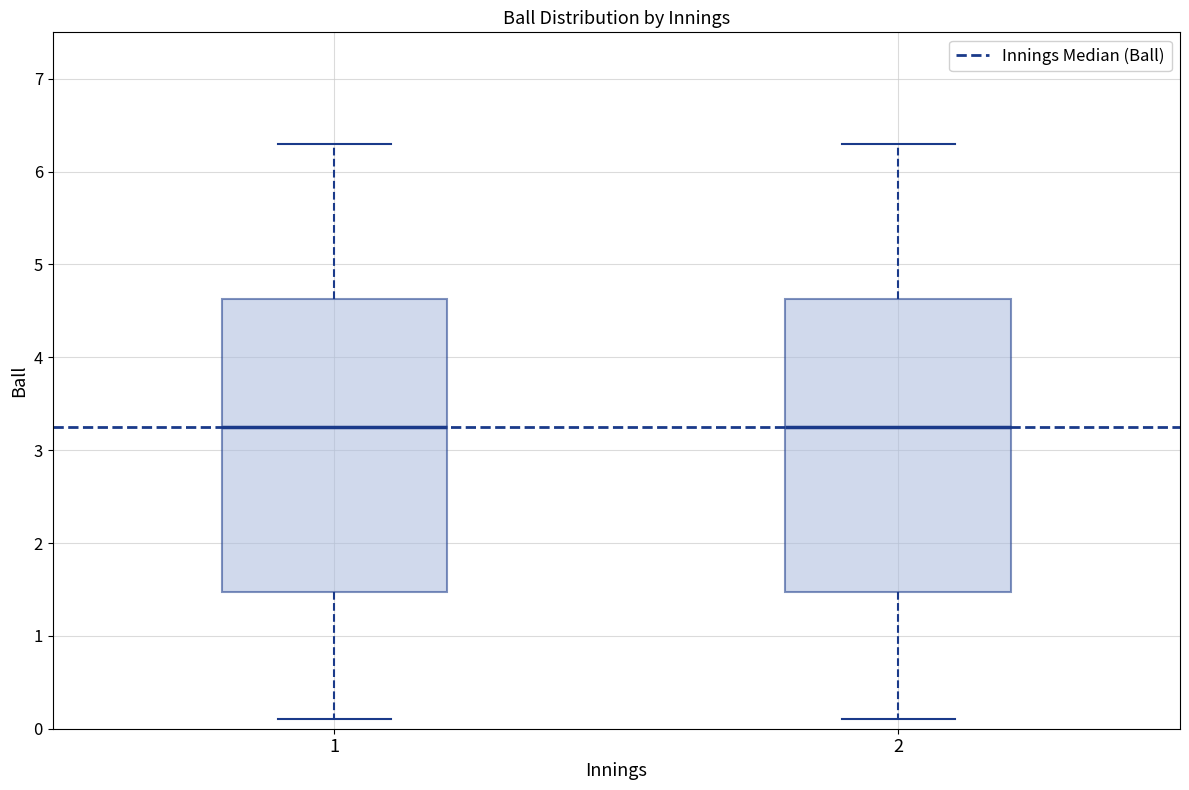

Where does the median line of the box at x = 1 sit on the y-axis? The values are not printed on the chart, so give them approximately, as read against the axis.

3.3